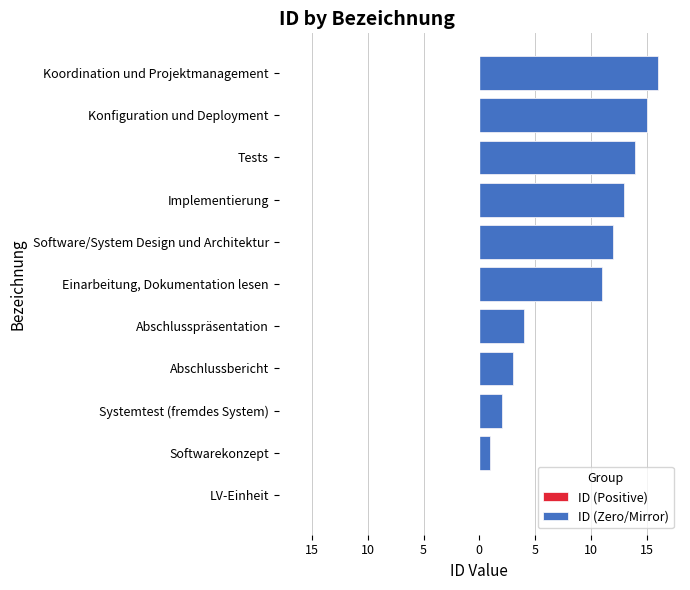

What is the difference between the second highest and second lowest values in the ID (Zero/Mirror) series?

14